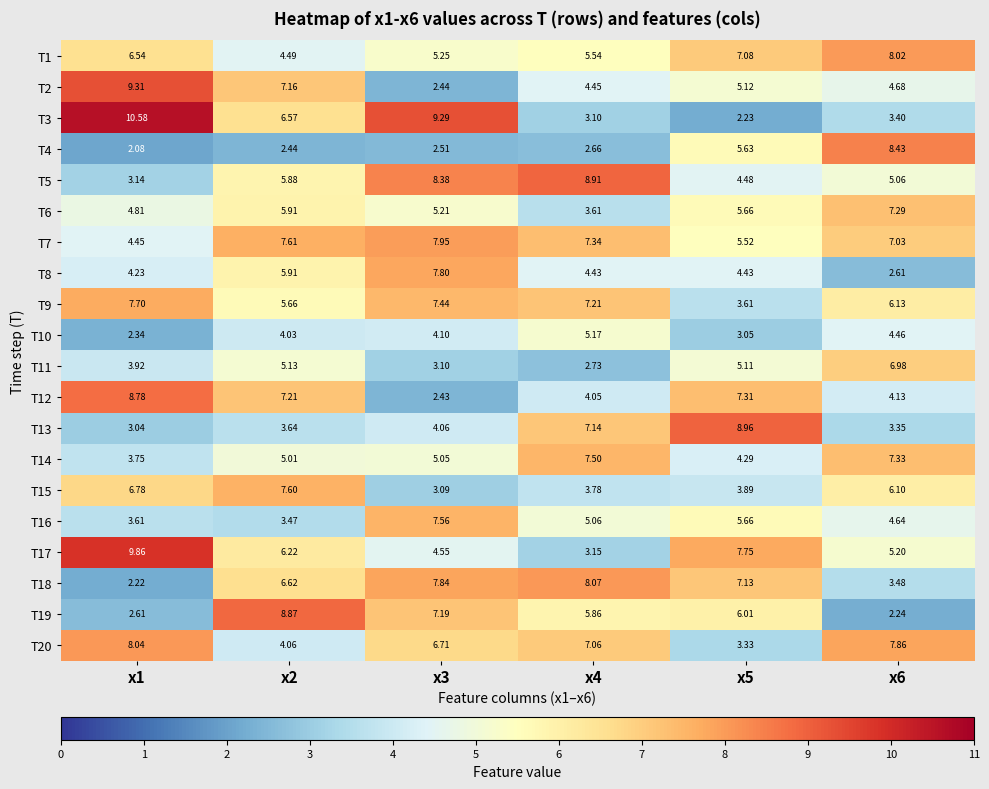

How many data points does each series have?

6